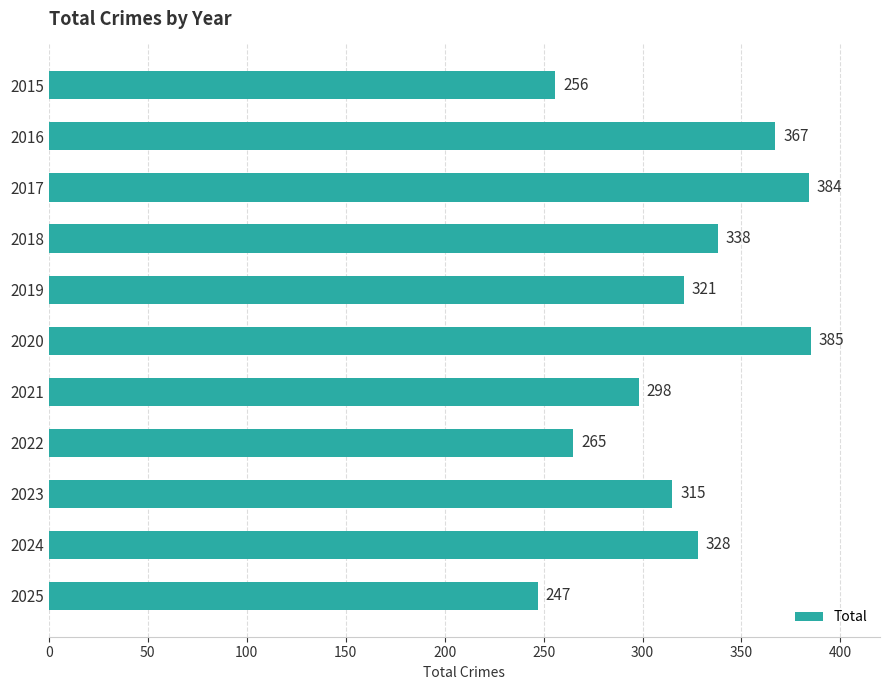

Count the number of data series in this chart.

1